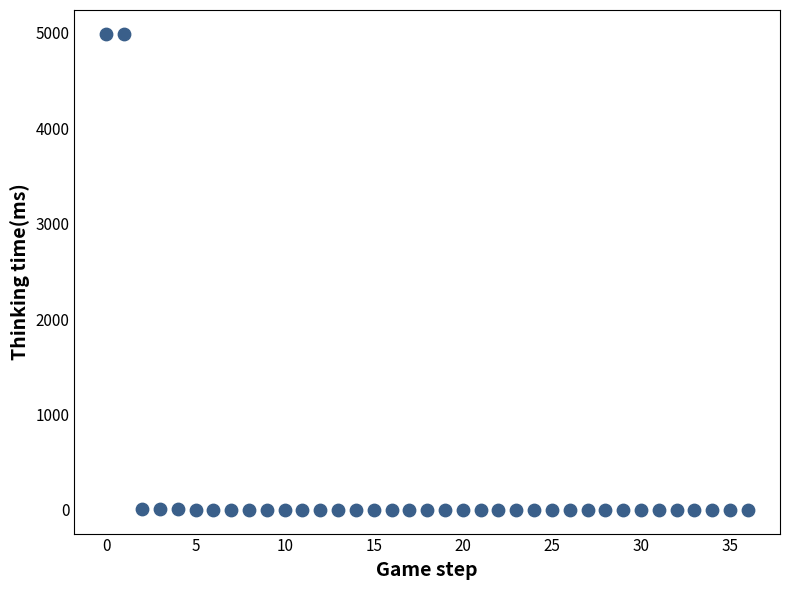

What is the range of Y values (max minus min)?

4990